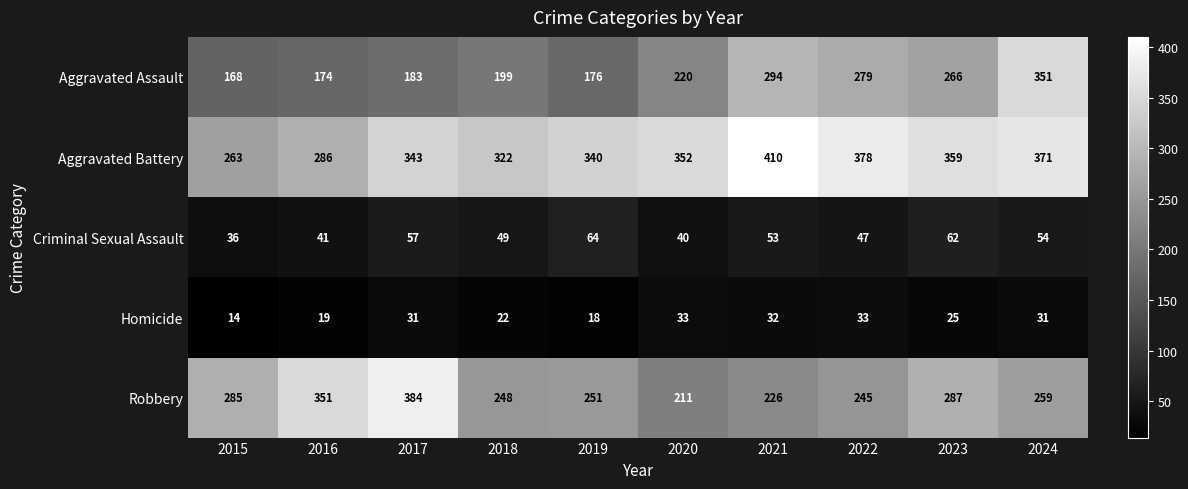

At which label is Homicide closest to 23?

2018